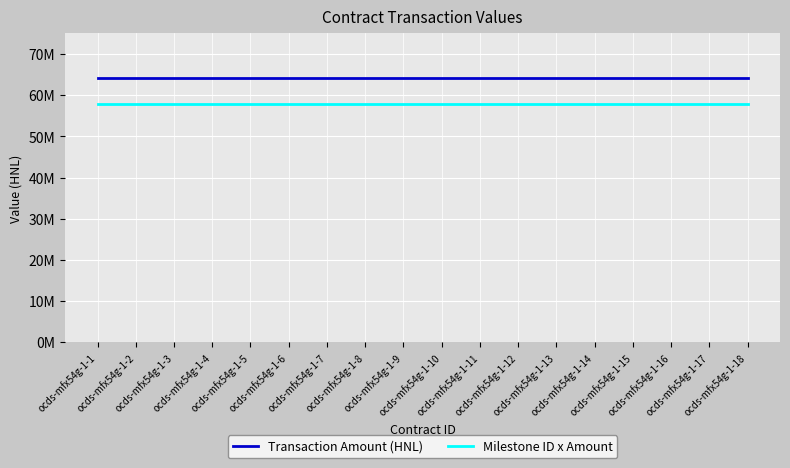

True or false: Milestone ID x Amount and Transaction Amount (HNL) intersect in this chart.

False